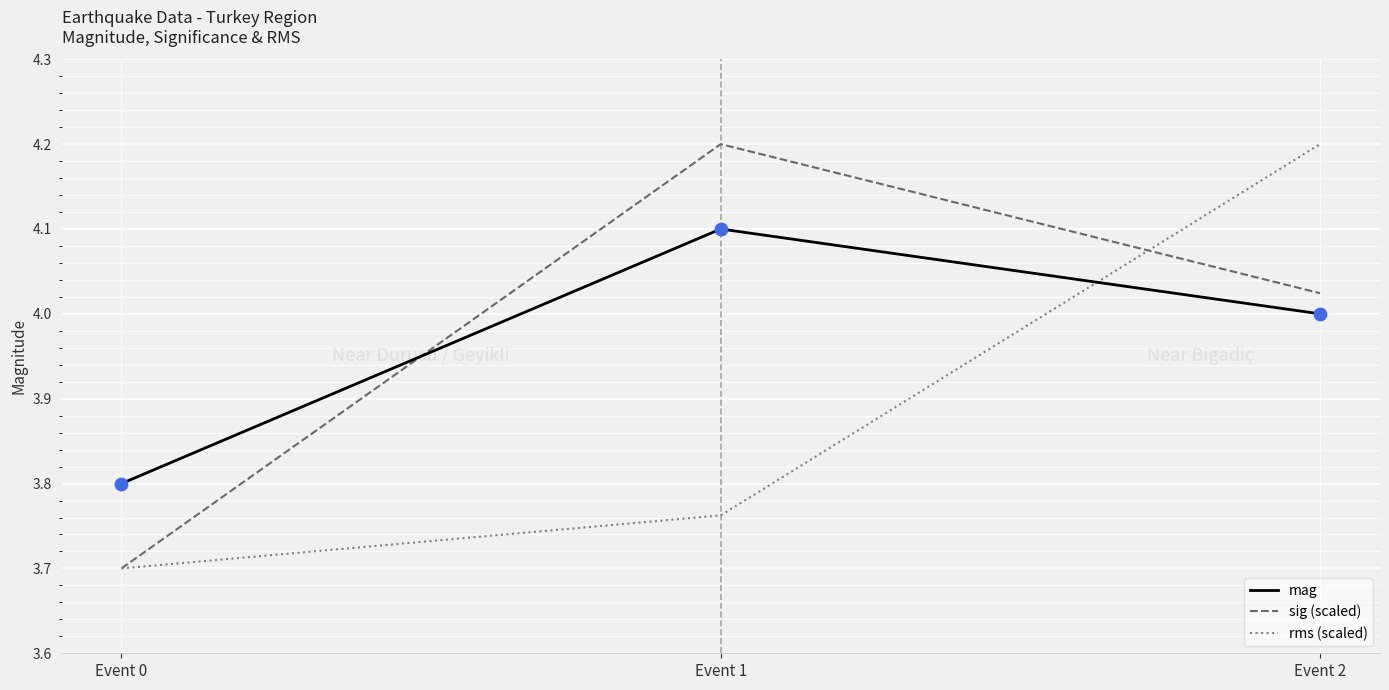

At how many categories does at least one series exceed 3?

3